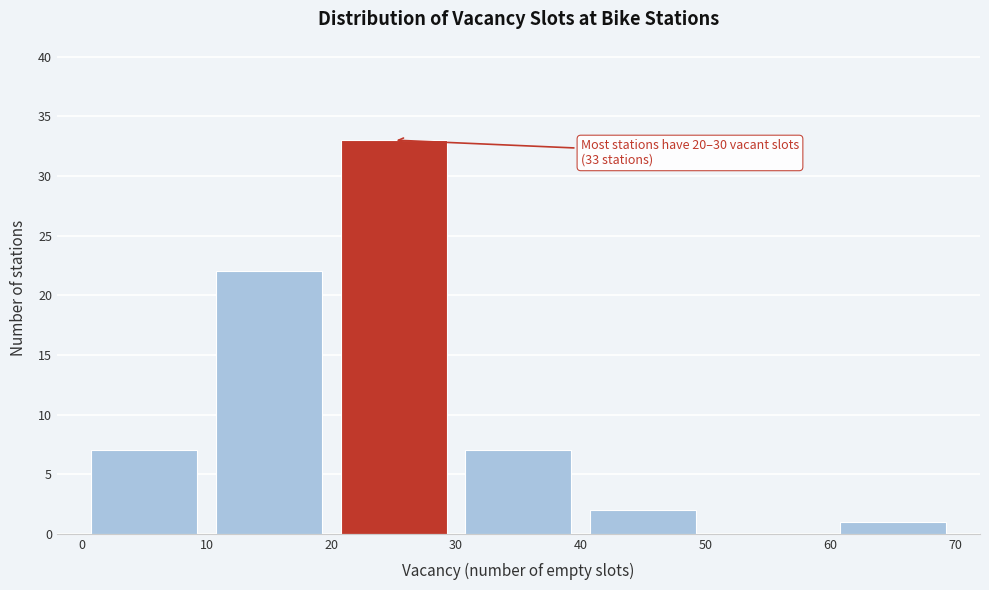

Over which range of the x-axis is the bar tallest?

20 to 30